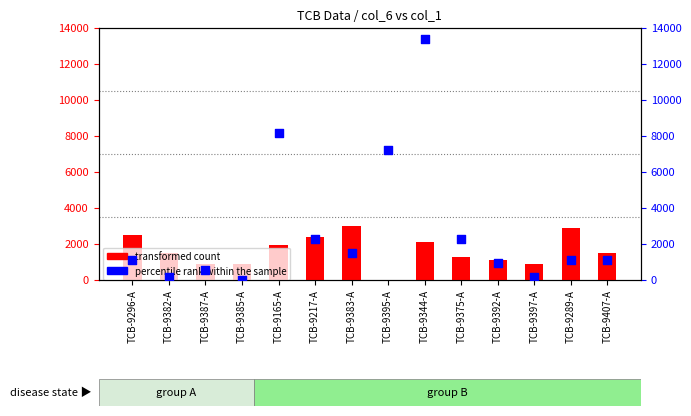

At how many categories does at least one series exceed 4362?

3